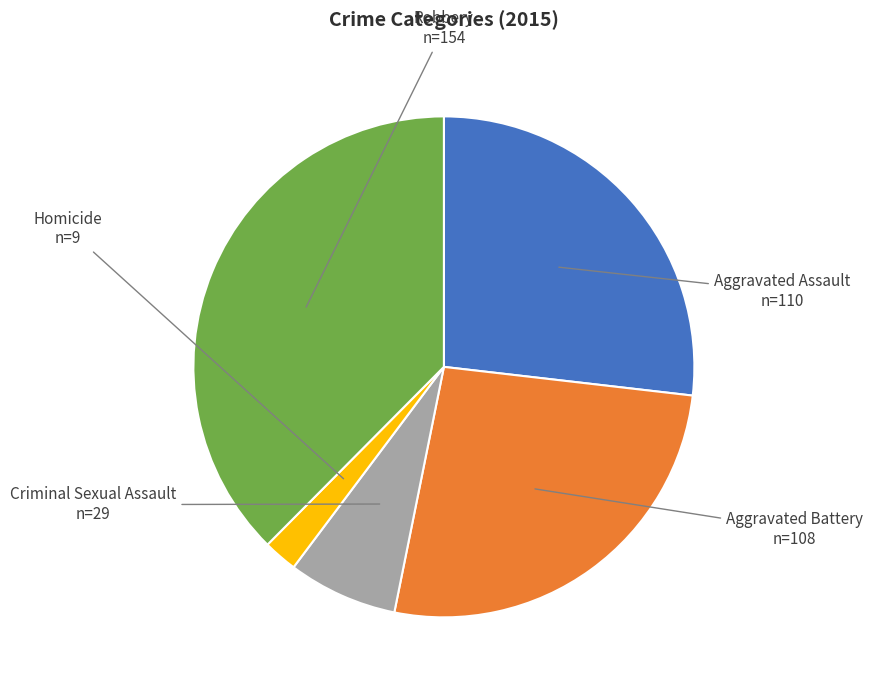

Is there a majority slice in this chart?

No